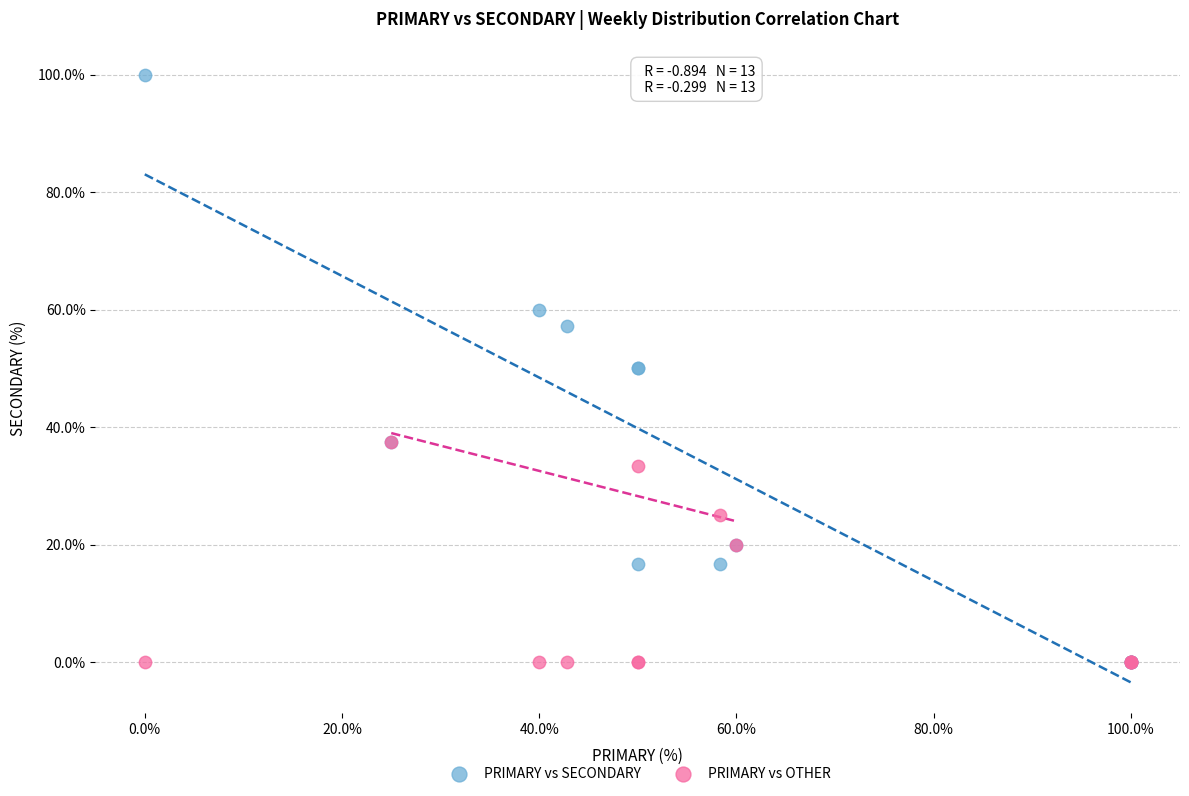

What are all the series names shown in the legend?

PRIMARY vs SECONDARY, PRIMARY vs OTHER